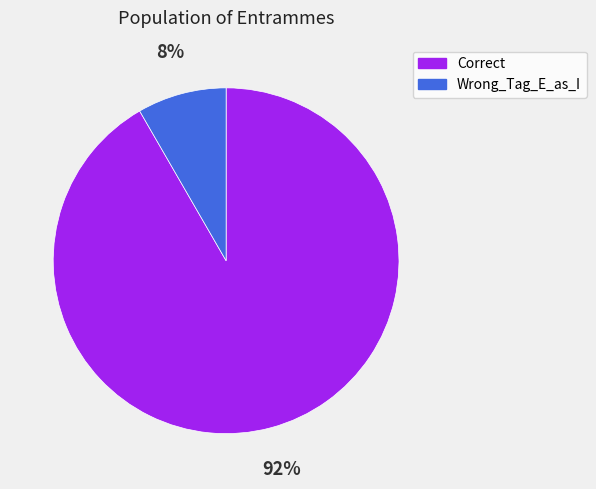

To the nearest percent, what is the combined percentage of Correct and Wrong_Tag_E_as_I?

100%